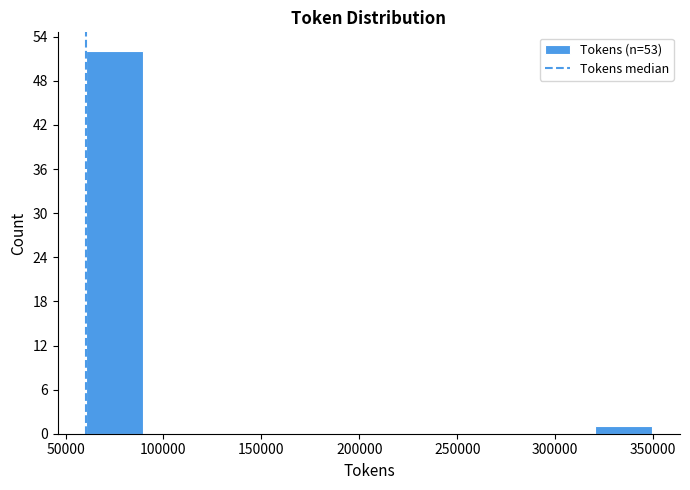

How tall is the bar that spans 60000 to 90000 on the x-axis? Neither the bar edges nor the heights are printed on the chart, so give them approximately, as read against the axes.

52